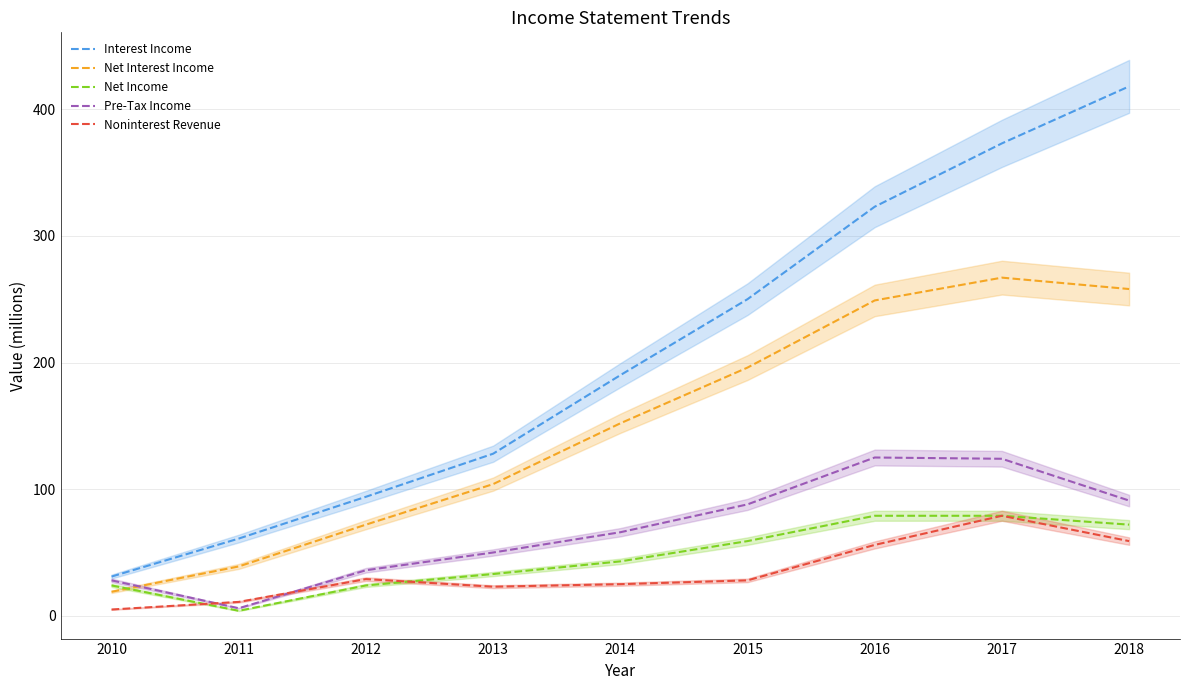

Where is the first local maximum for Pre-Tax Income?

2016